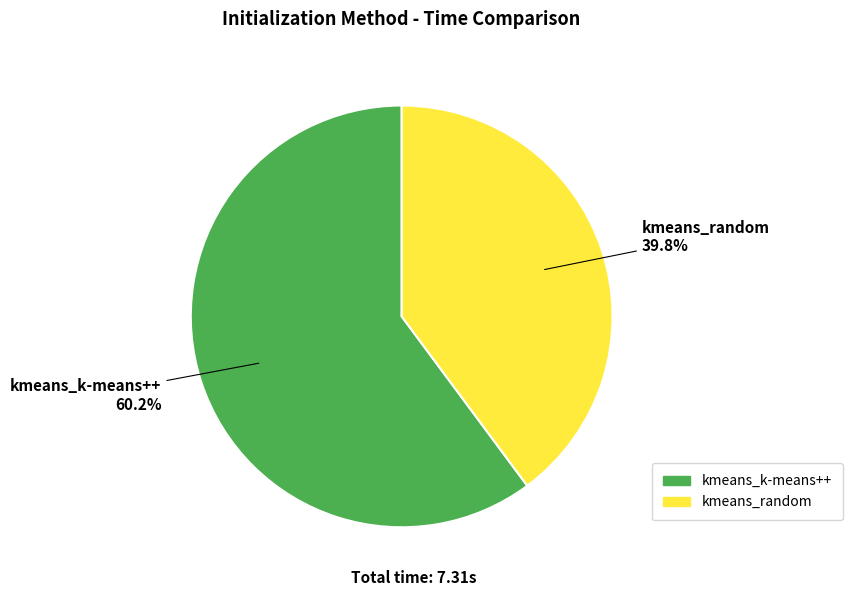

Is it true that kmeans_k-means++ is 70% of the pie?

False